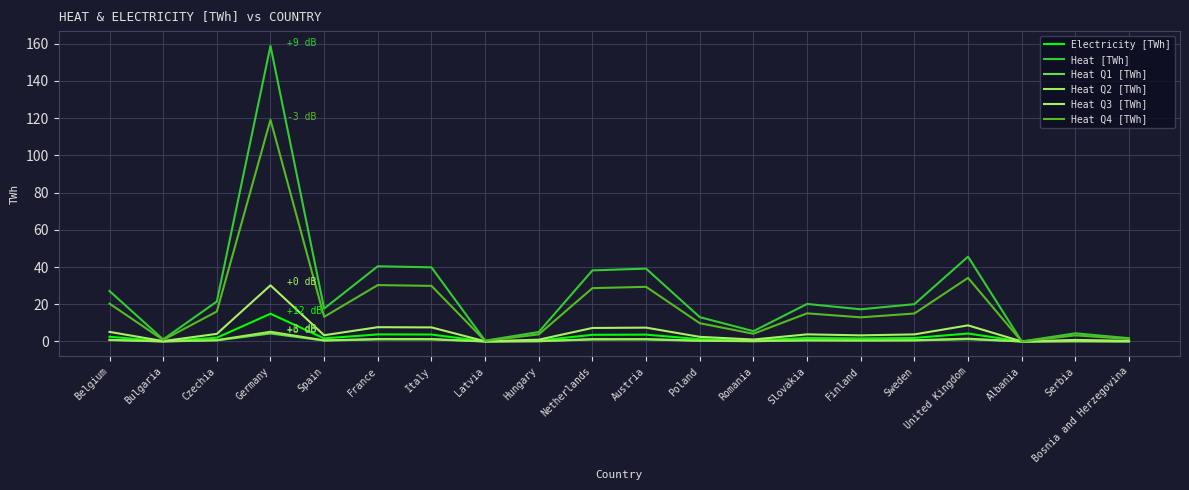

The value of Heat Q3 [TWh] at France is 2.1. True or false?

False